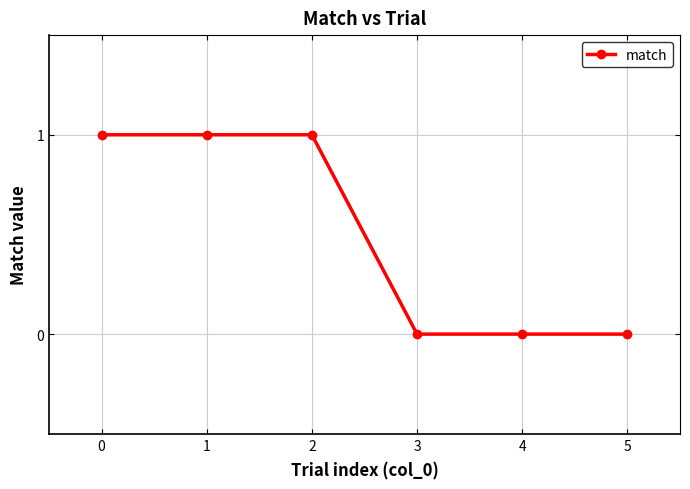

What is the value of the 3rd point from the left?

1